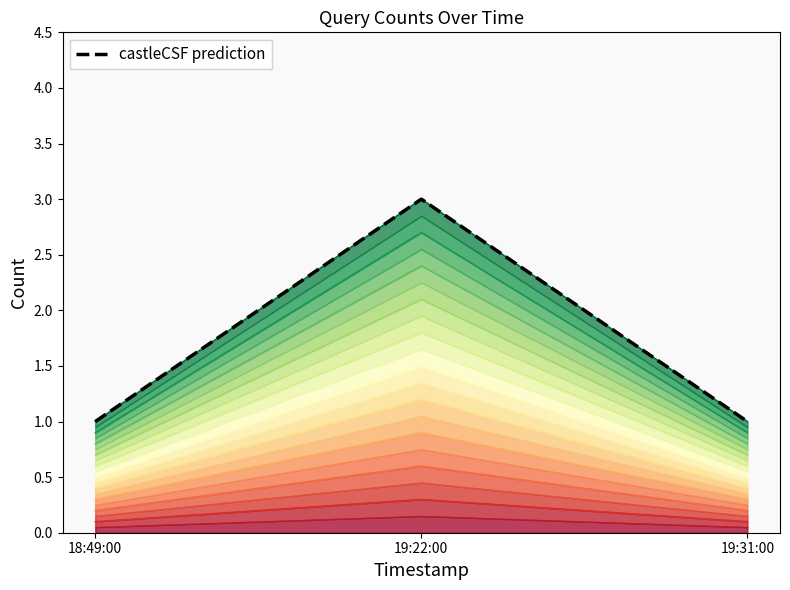

What position from the right is 19:31:00?

1